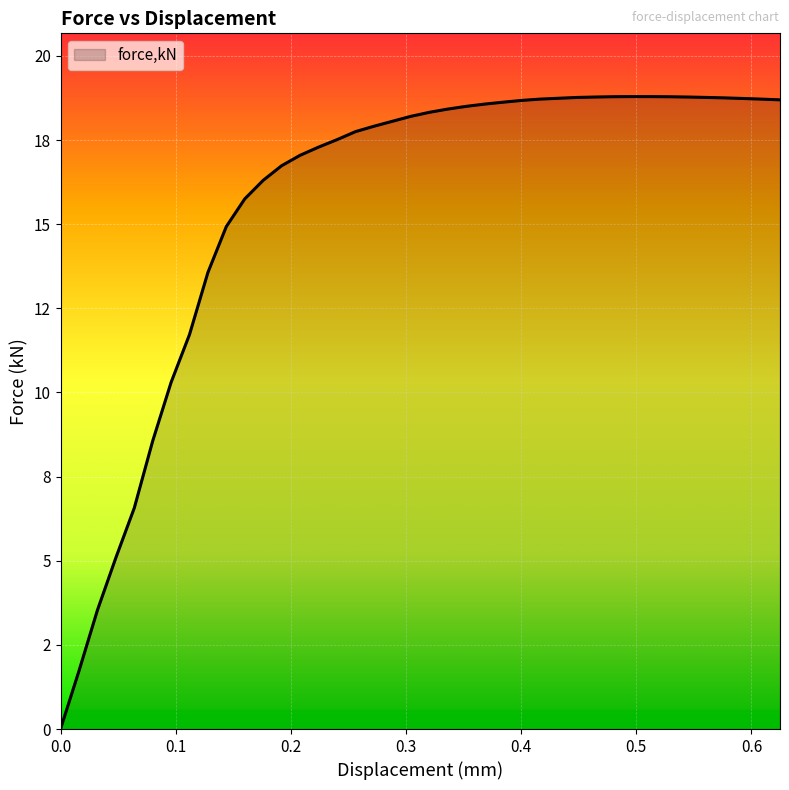

Does the chart display data point markers on the line(s)?

No